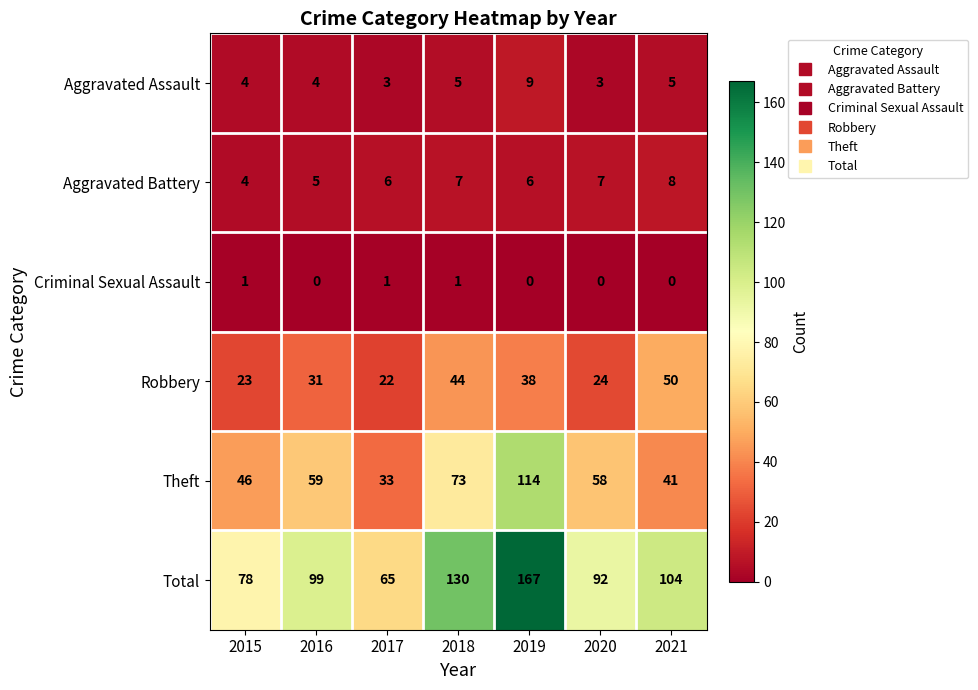

What is the total value across all series at 2017?

130